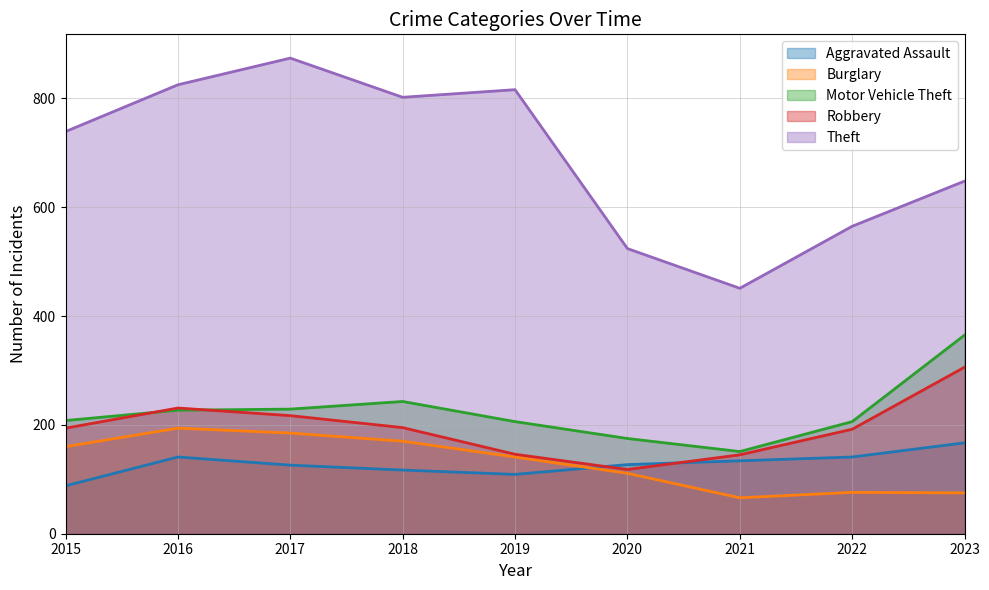

Is it true that Motor Vehicle Theft equals 89 at 2017?

False